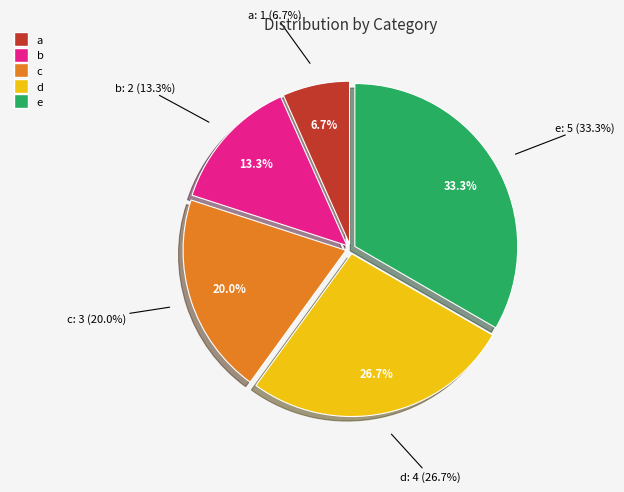

Is it true that a is 7% of the pie?

True